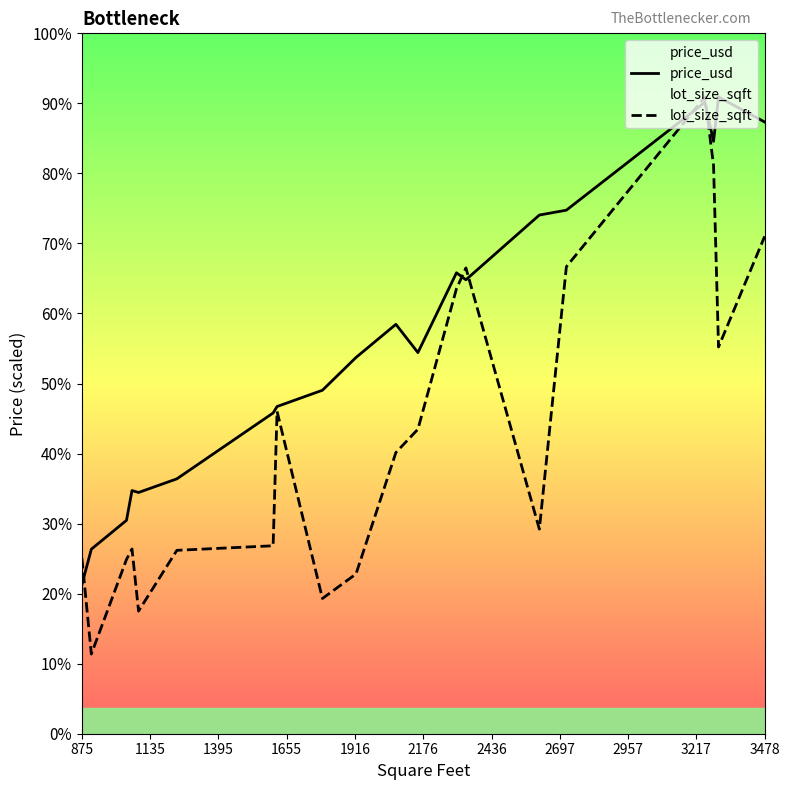

Reading left to right, extract all data points from this chart.

price_usd: 231210.0	286050.0	330753.0	376914.0	373901.0	395064.0	497150.0	507148.0	532399.0	583194.0	634561.0	590757.0	714435.0	703619.0	803951.0	811496.0	978646.0	918161.0	986906.0	948137.0
lot_size_sqft: 271963.0	123499.3	270174.3	286350.5	190070.8	284250.7	291327.8	499674.6	209591.1	247620.9	435825.2	471988.4	689745.4	722020.1	317069.8	723886.6	986906.0	881216.1	599454.0	770937.7